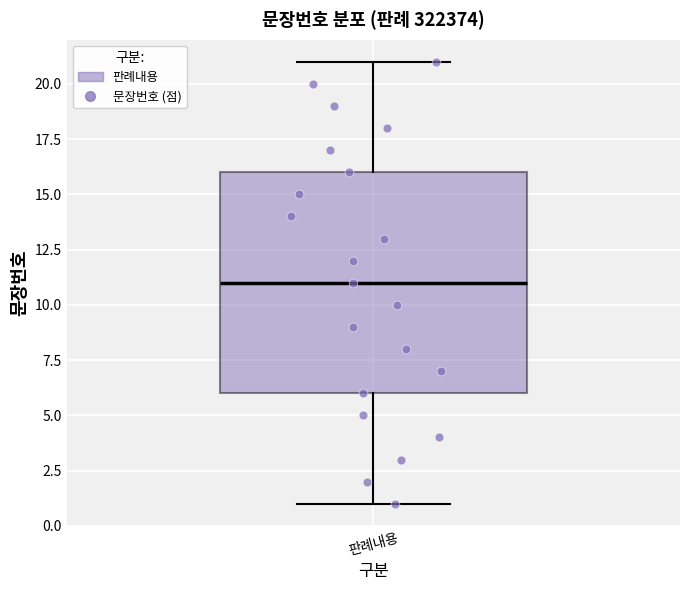

Transcribe this box plot: give where the median line is, the range the box spans, and where the two whiskers end, as read against the y-axis. The values are not printed on the chart, so give them approximately, as read against the axis.

median 11, box 6 to 16, whiskers 1 to 21